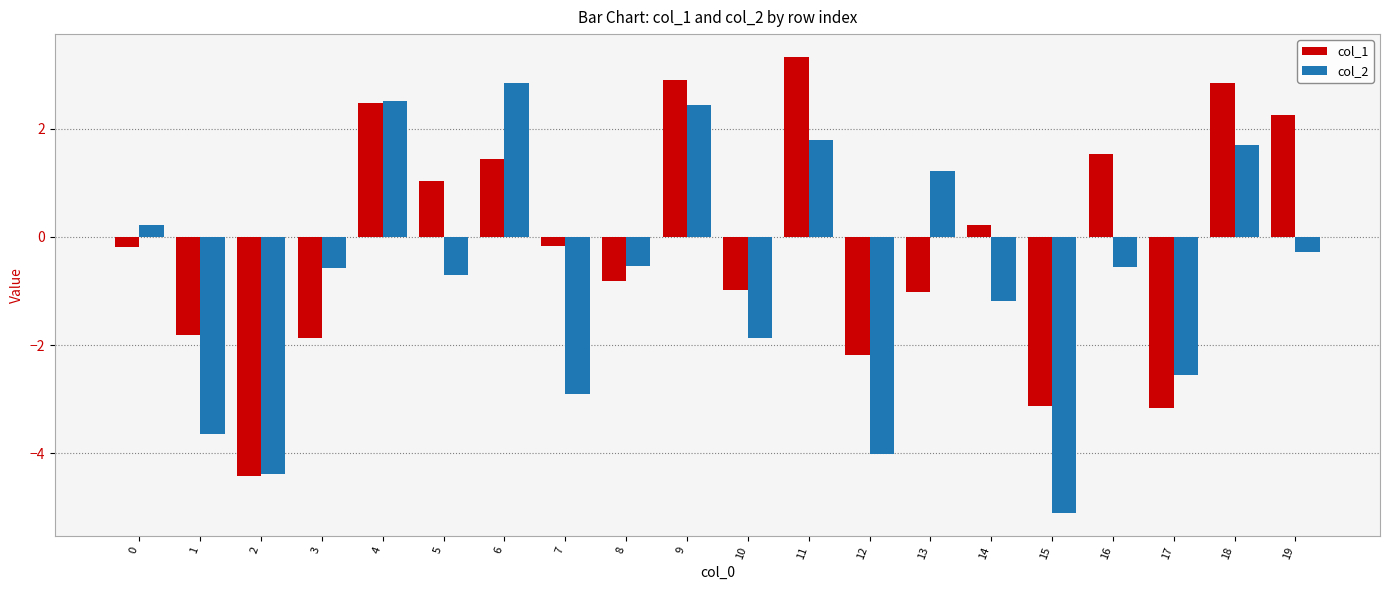

Rank the series by their maximum value, from lowest to highest.

col_2, col_1